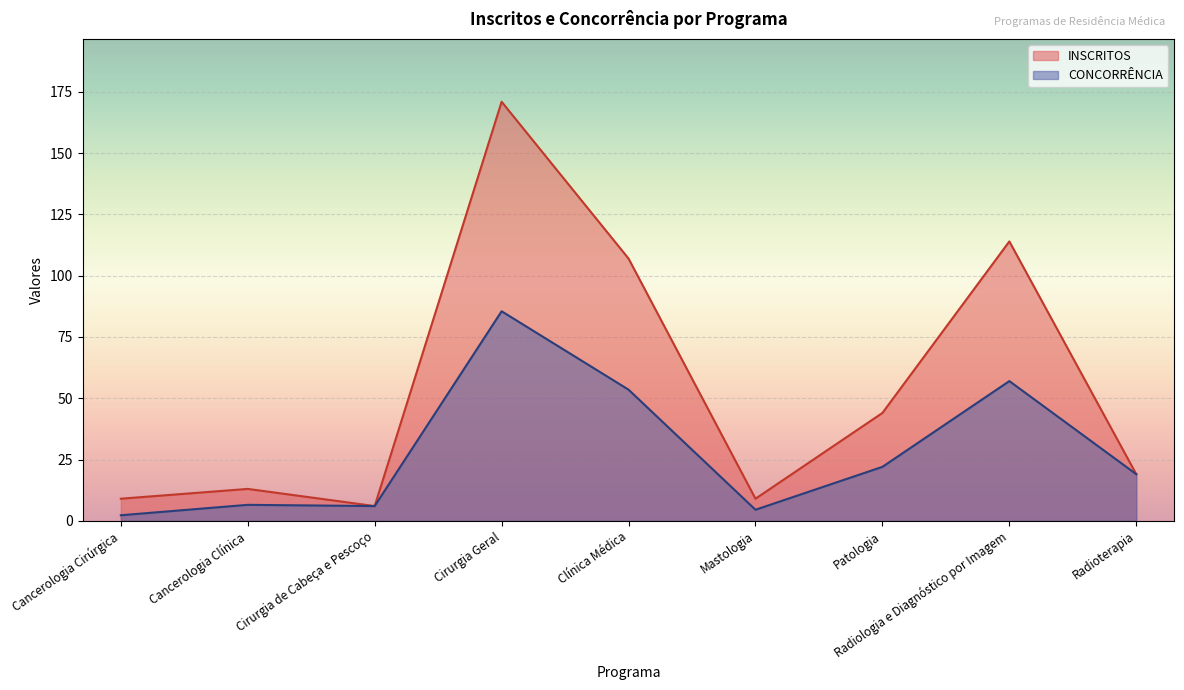

In CONCORRÊNCIA, how many points are higher than both neighbors (excluding endpoints)?

3